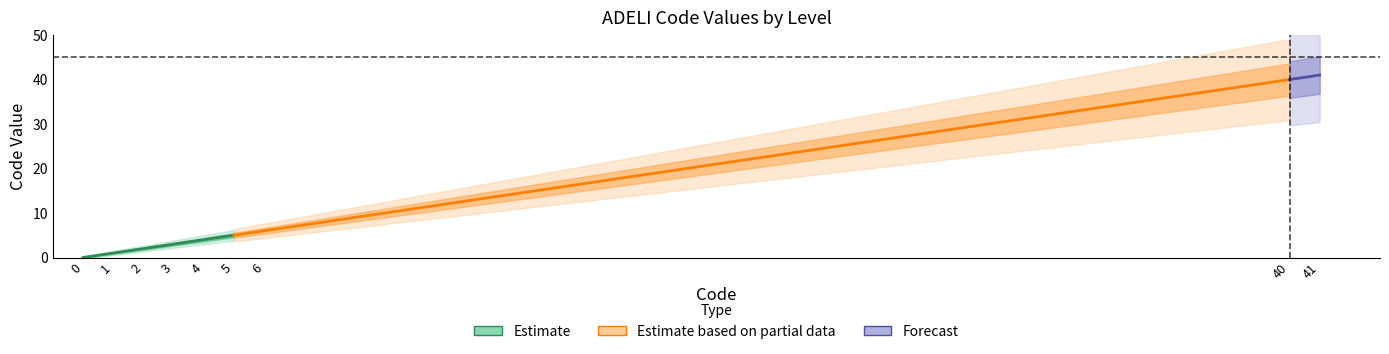

What is the value of the 3rd point from the left?

2